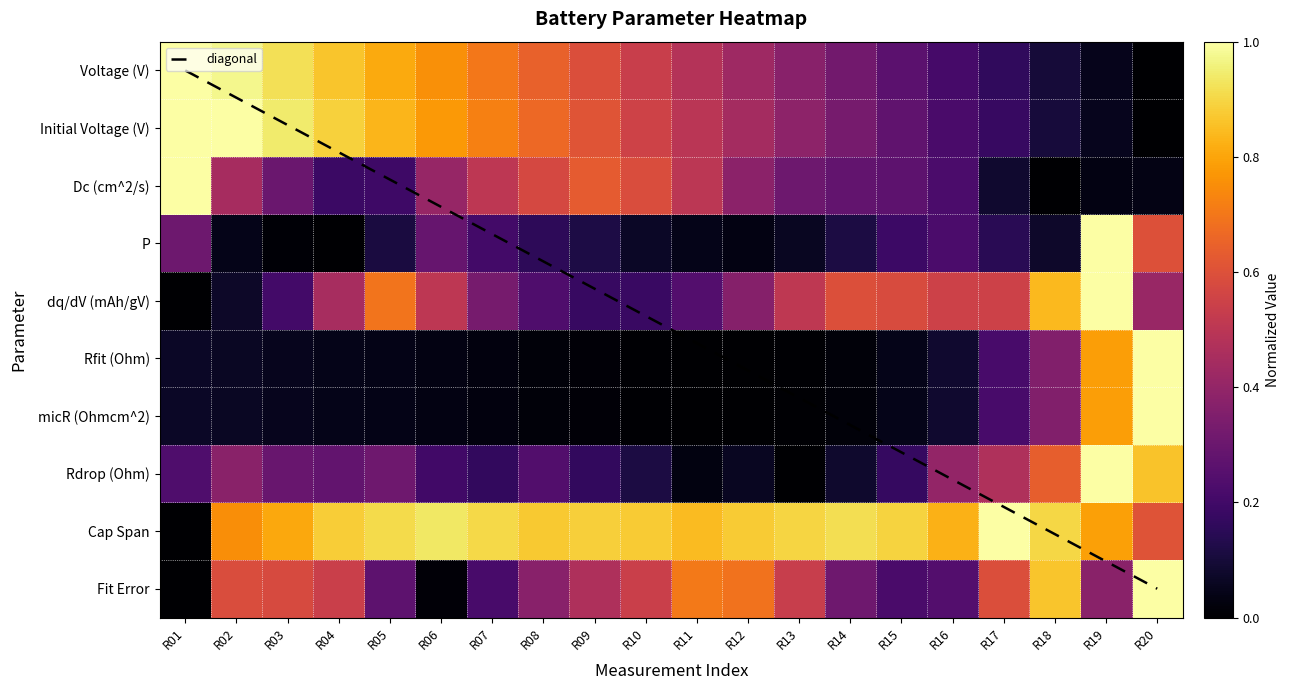

How many data points in Fit Error are above 0?

19